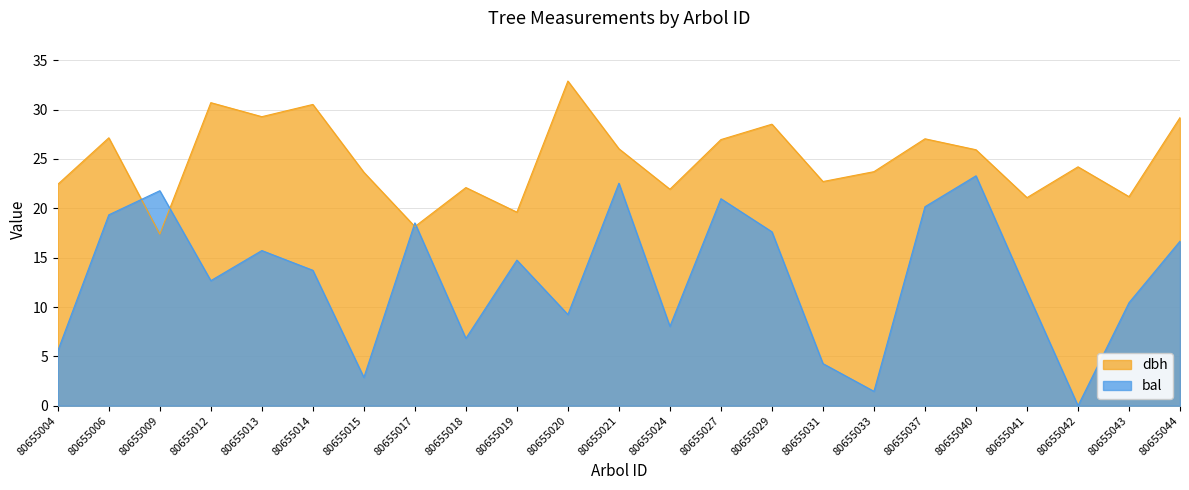

Reading left to right, extract all data points from this chart.

dbh: 22.4	27.1	17.4	30.7	29.3	30.5	23.6	18.1	22.1	19.6	32.9	26.0	21.9	27.0	28.5	22.7	23.7	27.0	25.9	21.1	24.2	21.2	29.2
bal: 5.6	19.3	21.8	12.7	15.7	13.7	2.9	18.5	6.8	14.8	9.2	22.5	8.0	21.0	17.6	4.3	1.5	20.2	23.3	11.6	0.0	10.4	16.7